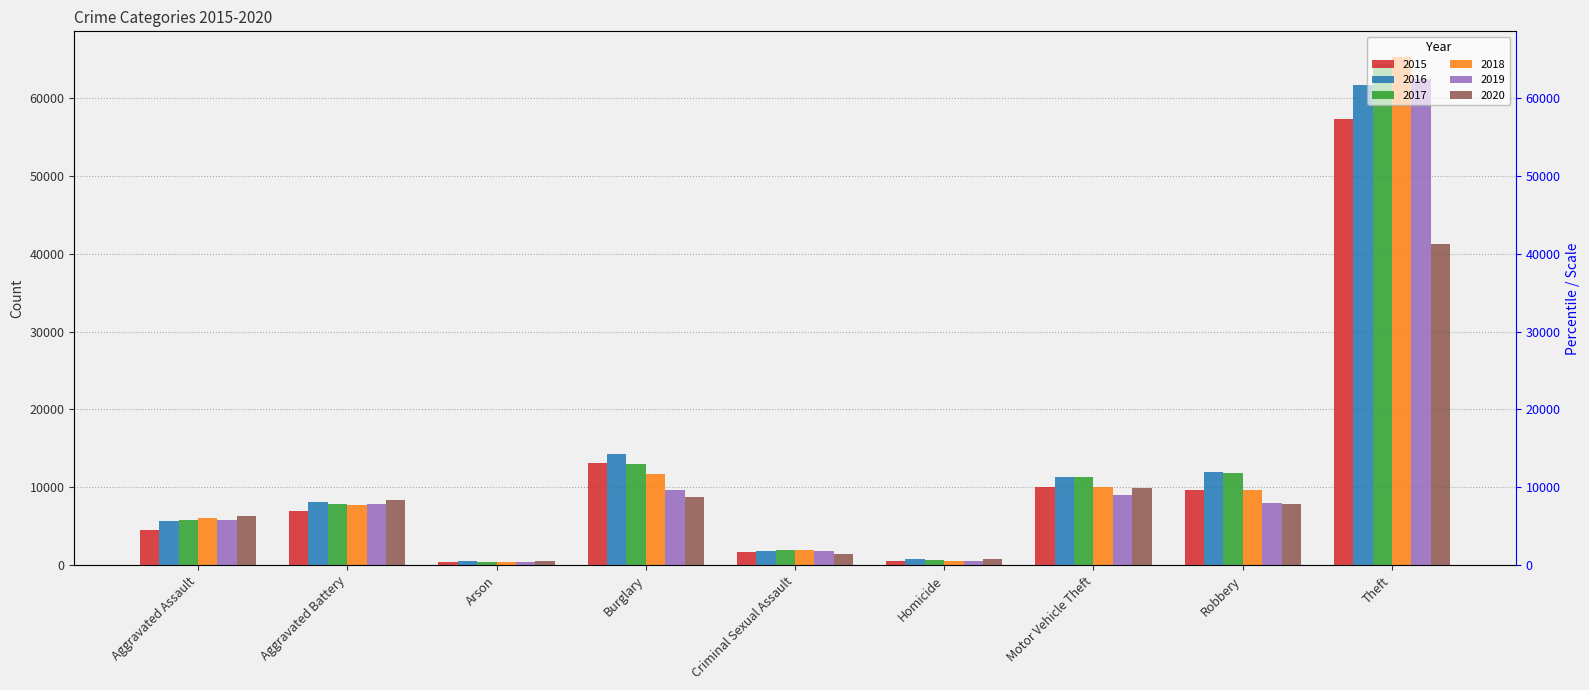

Where does the 2018 series first go above 7735?

Burglary